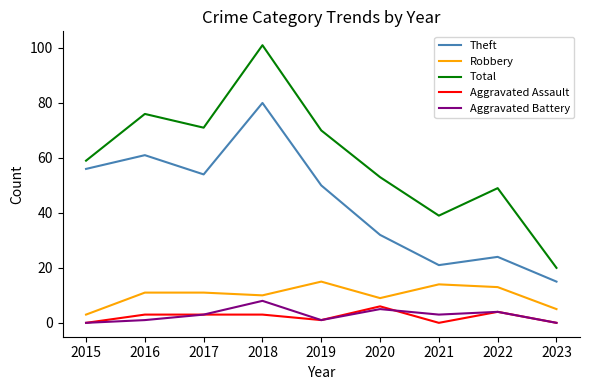

Where is Theft nearest to the value 47?

2019